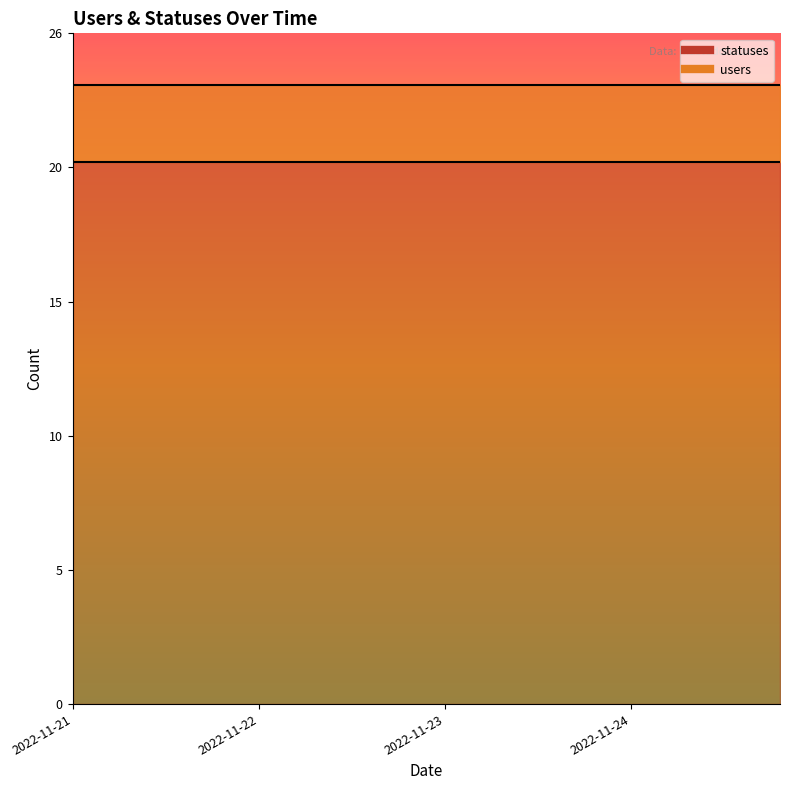

True or false: statuses and users cross at least once.

False